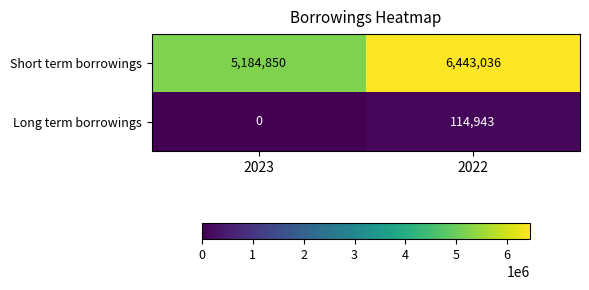

What is the spread (max minus min) of values at 2023?

5184850